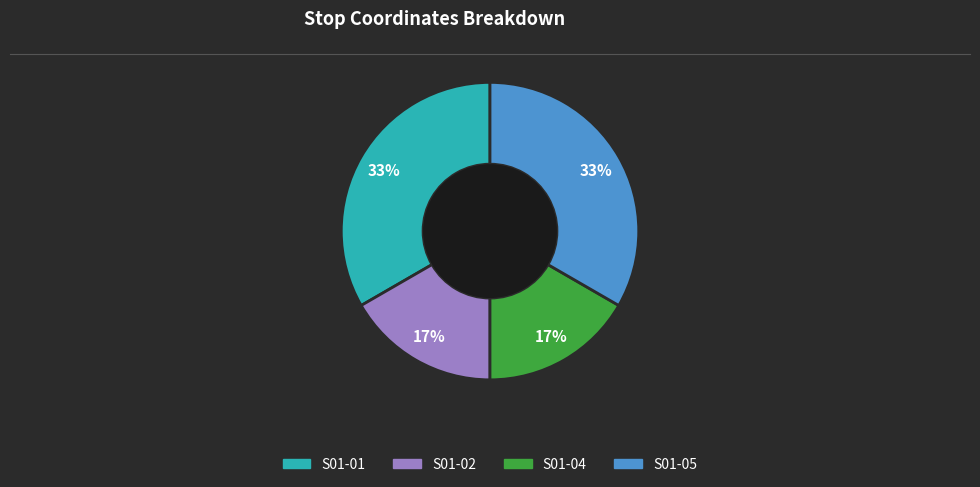

Is there a majority slice in this chart?

No